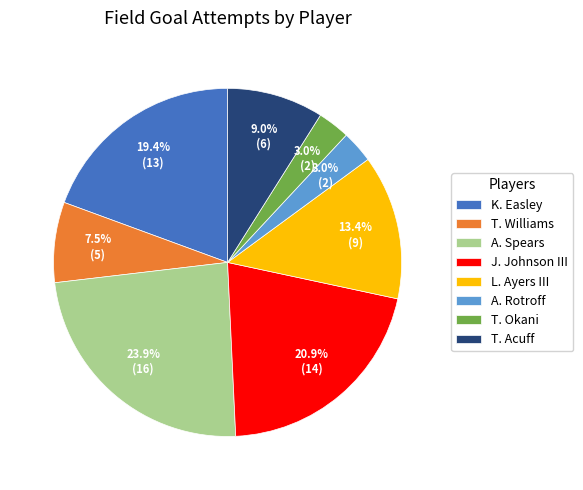

To the nearest percent, what is the combined percentage of T. Acuff and T. Okani?

12%